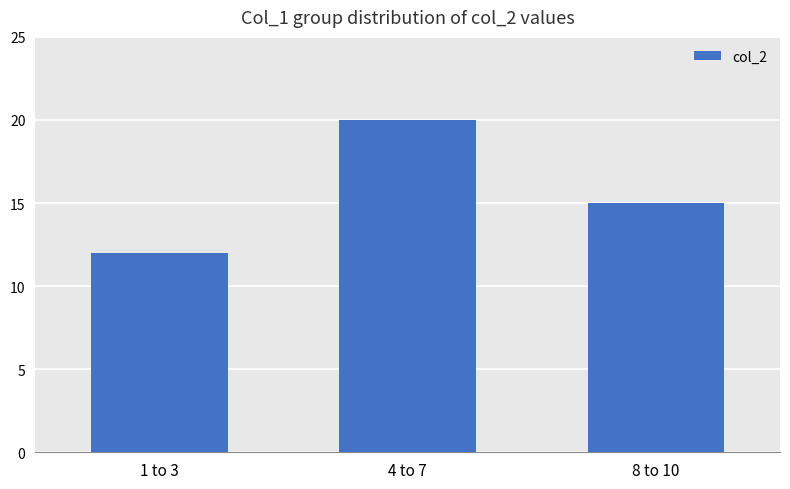

The chart shows a value of 12 at 1 to 3. True or false?

True